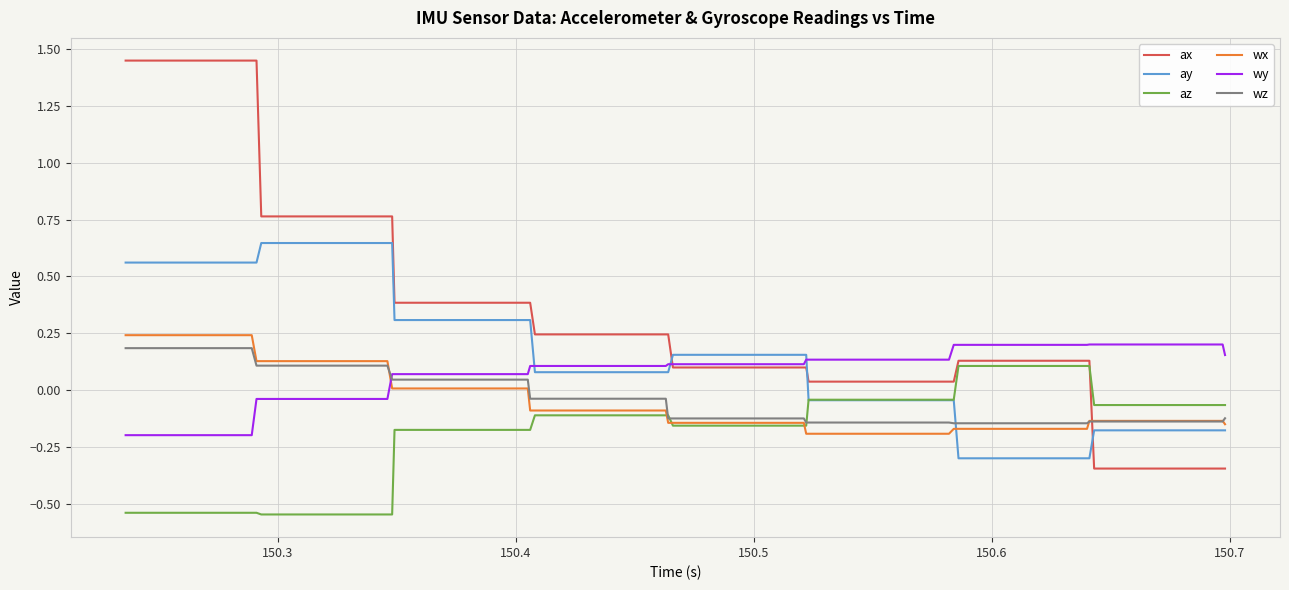

Which series has the largest total across all categories?

ax